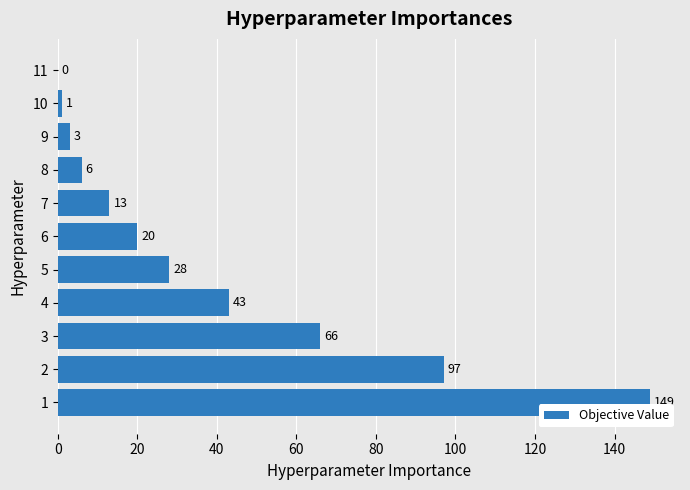

What is the change in value from 2 to 7?

-84